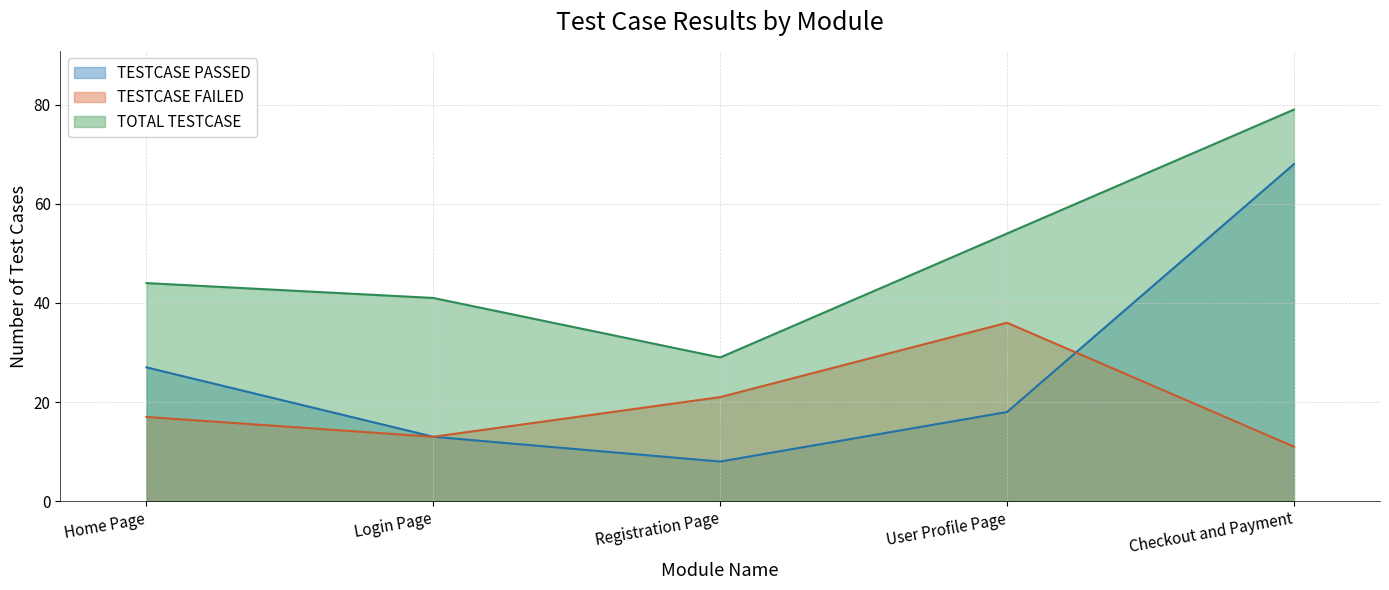

Where is the first local minimum for TESTCASE PASSED?

Registration Page